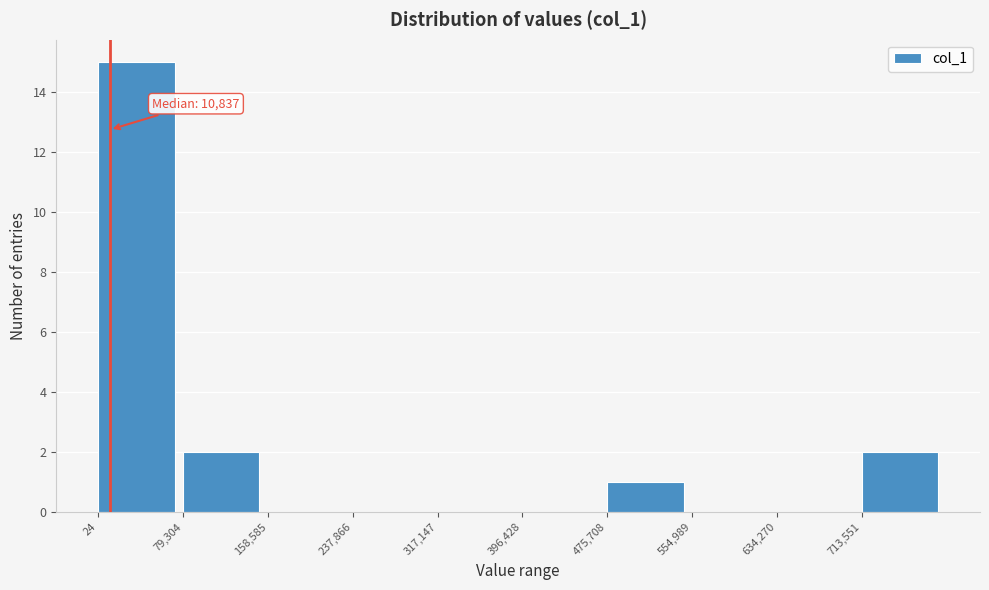

Over which range of the x-axis is the bar tallest?

0 to 80000